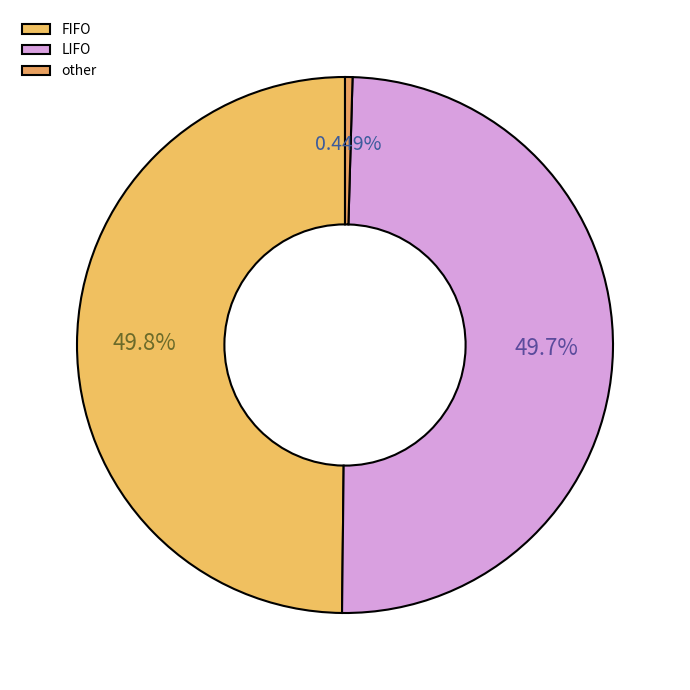

To the nearest percent, what is the difference between the largest and smallest slice percentages?

49%